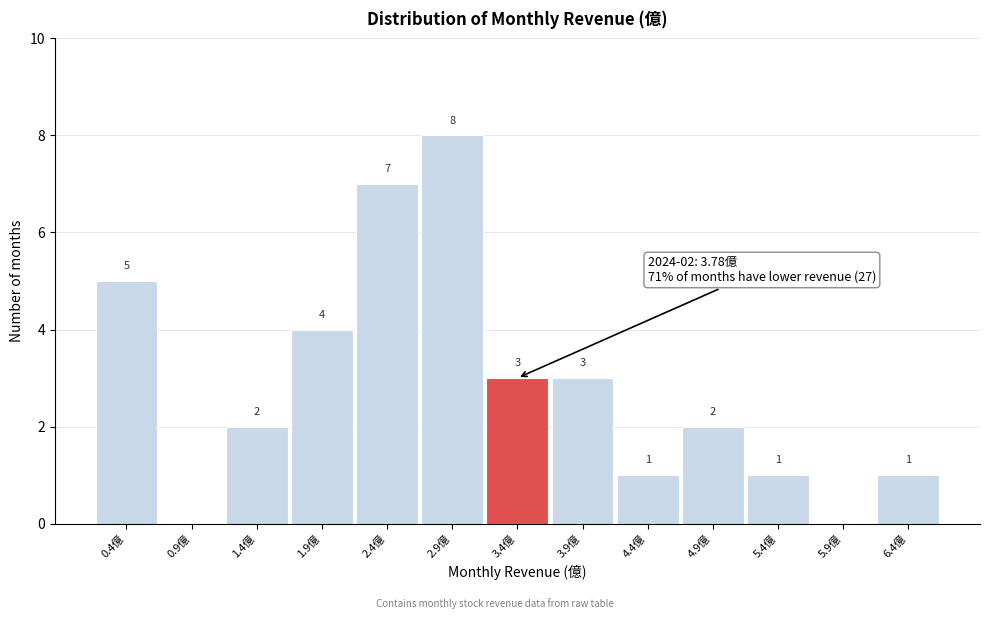

Reading right to left, transcribe all the data shown in this chart.

6.4億=1	5.9億=0	5.4億=1	4.9億=2	4.4億=1	3.9億=3	3.4億=3	2.9億=8	2.4億=7	1.9億=4	1.4億=2	0.9億=0	0.4億=5